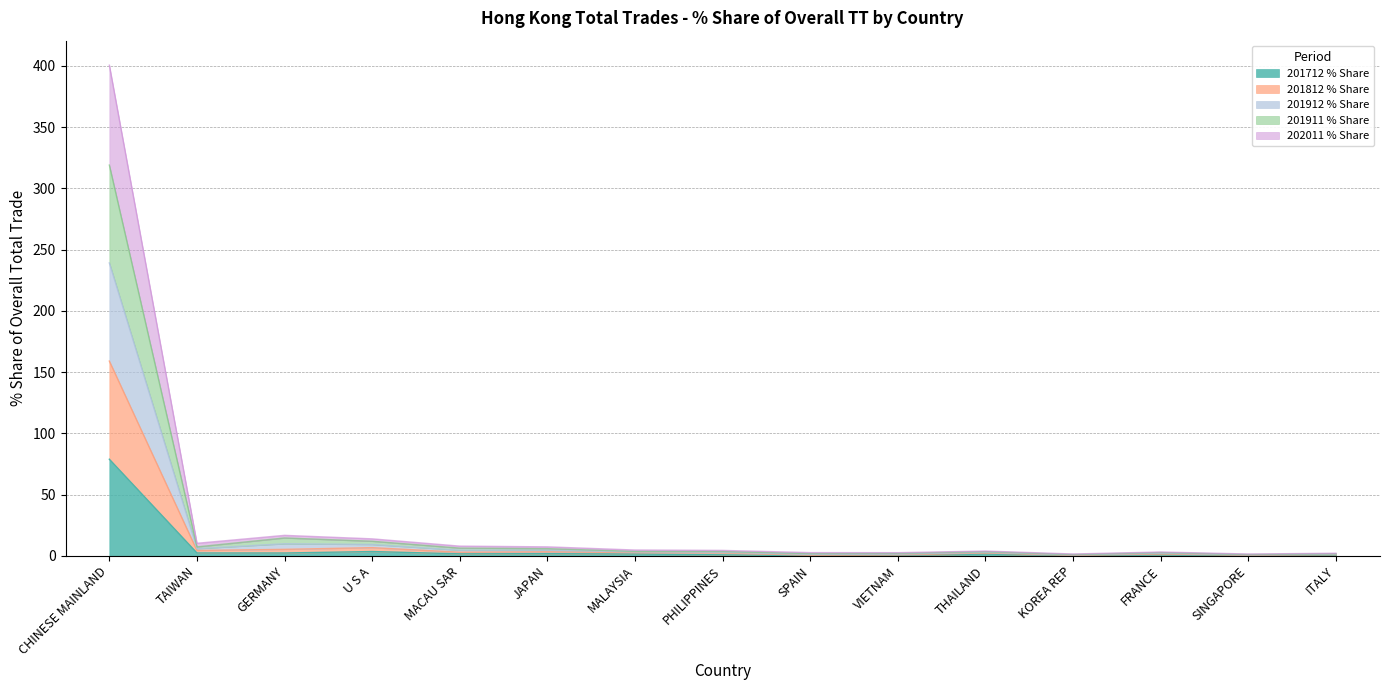

How many lines are shown in the chart?

5